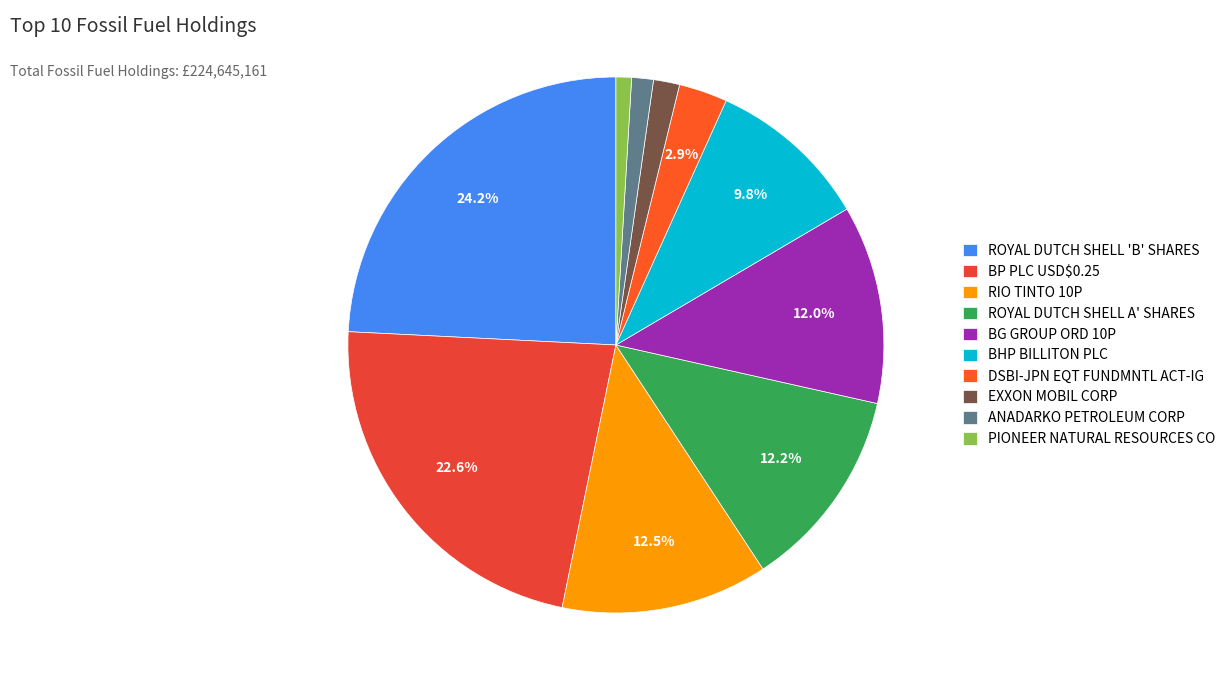

The DSBI-JPN EQT FUNDMNTL ACT-IG slice represents 3% of the pie. True or false?

True